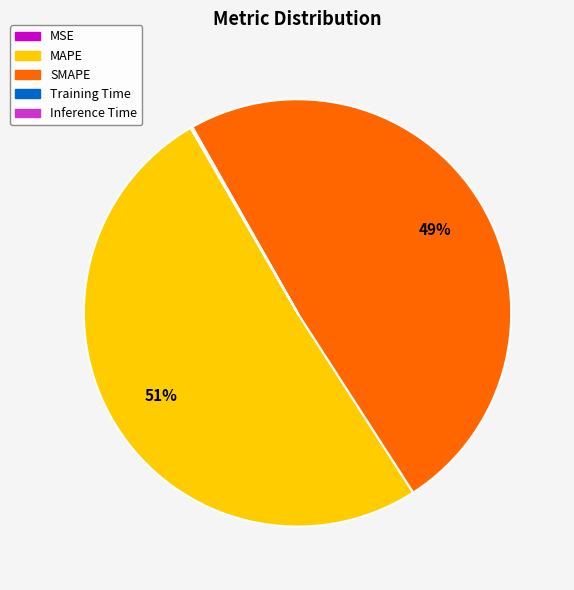

To the nearest percent, what is the difference between the largest and smallest slice percentages?

51%